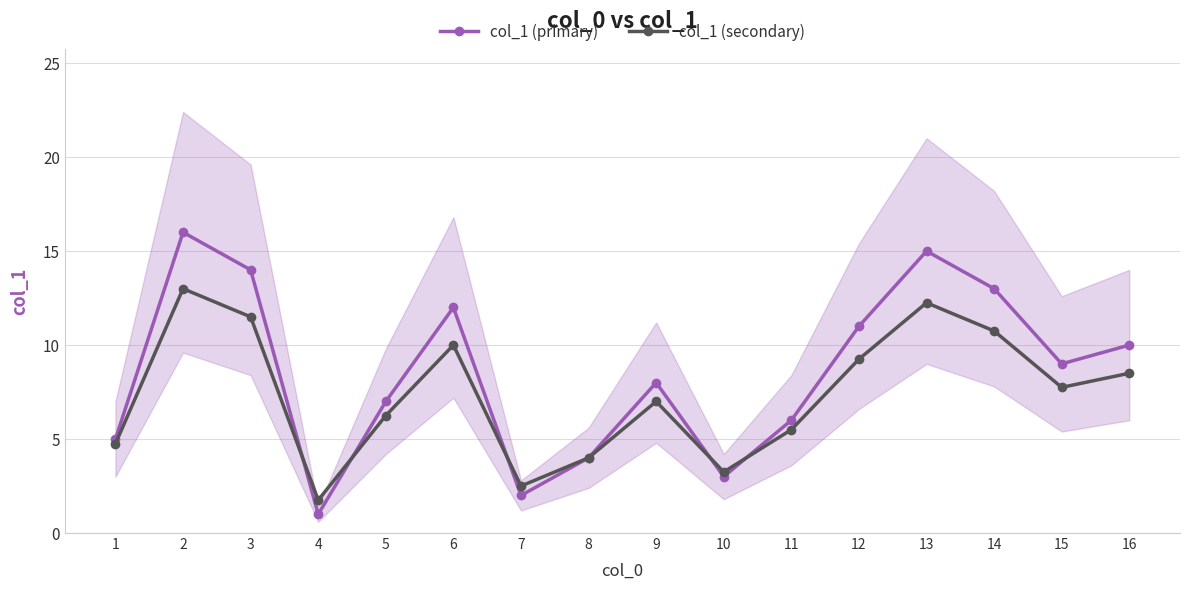

What is the difference between the maximum and second lowest values in the col_1 (secondary) series?

10.5